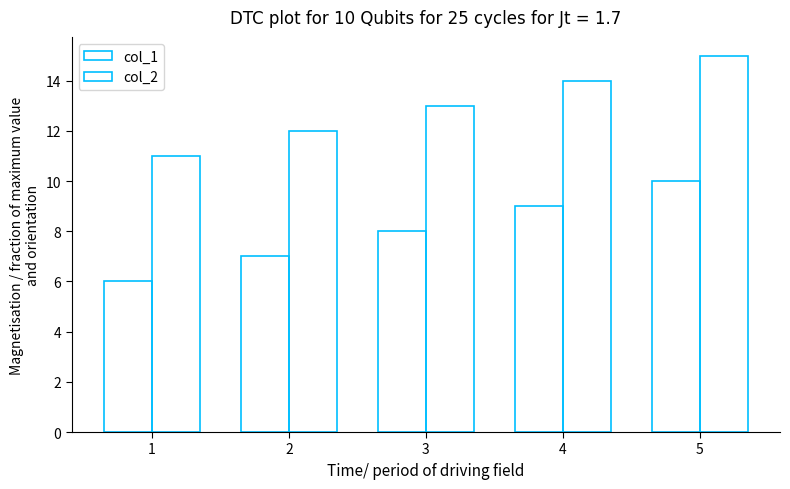

Count the number of categories in the chart.

5